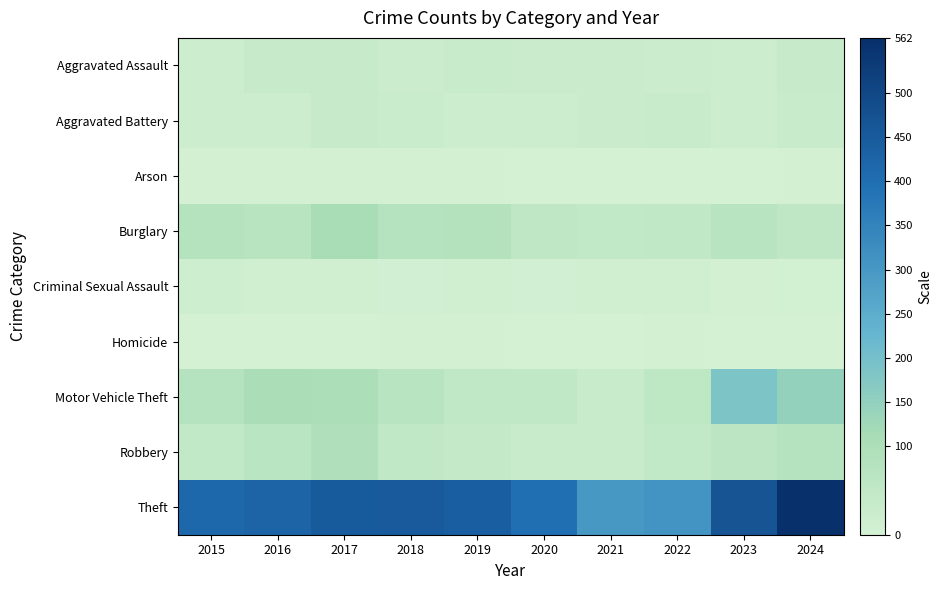

What is the difference between the highest and lowest values at 2017?

448